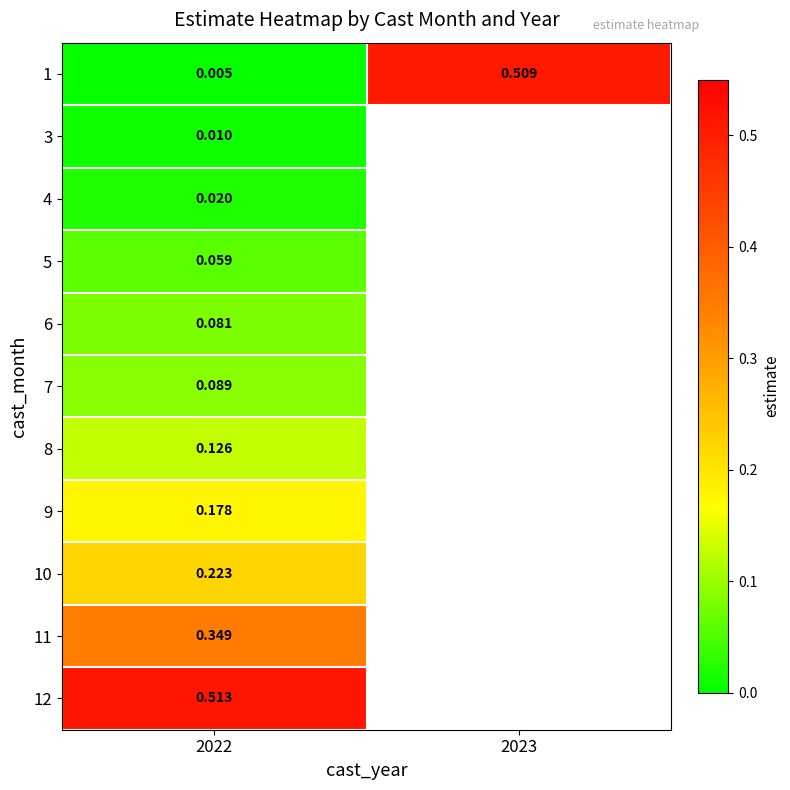

What is the maximum value for 11?

0.3